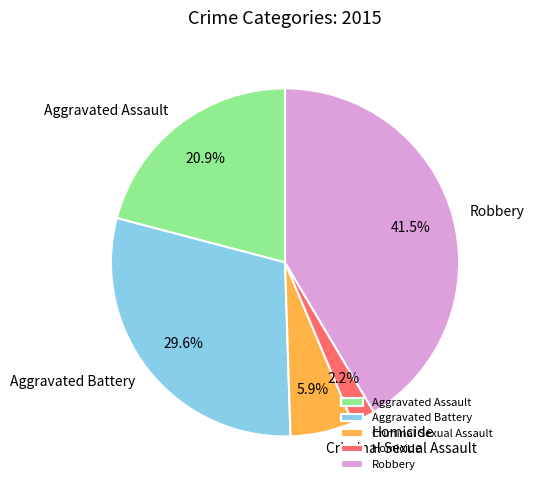

True or false: Criminal Sexual Assault accounts for 6% of the total.

True